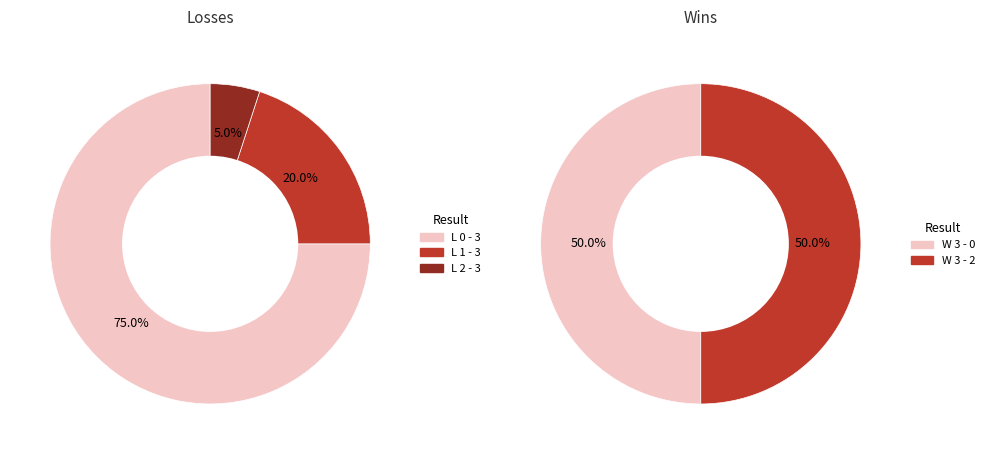

Which category accounts for the majority?

L 0 - 3